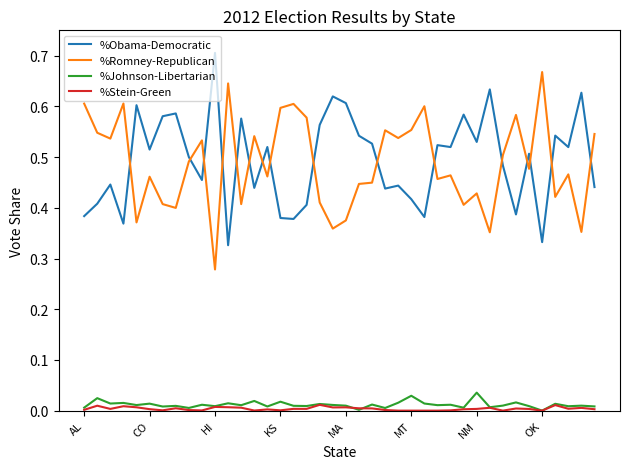

How many lines are shown in the chart?

4